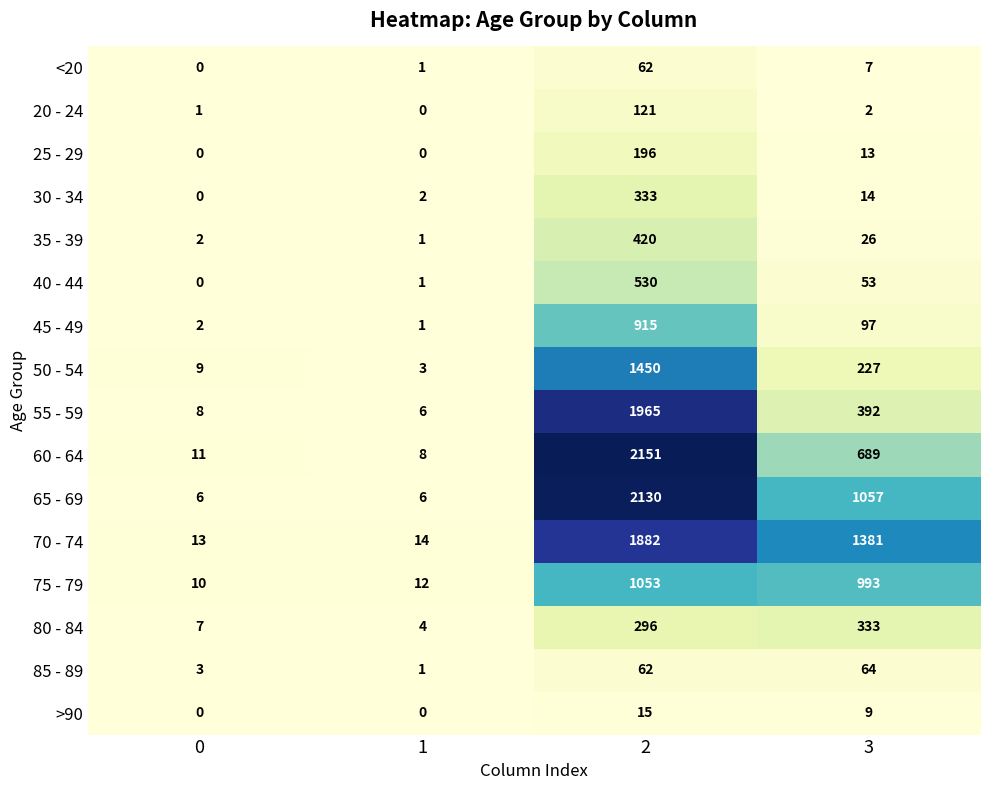

The value of 40 - 44 at 0 is -182. True or false?

False